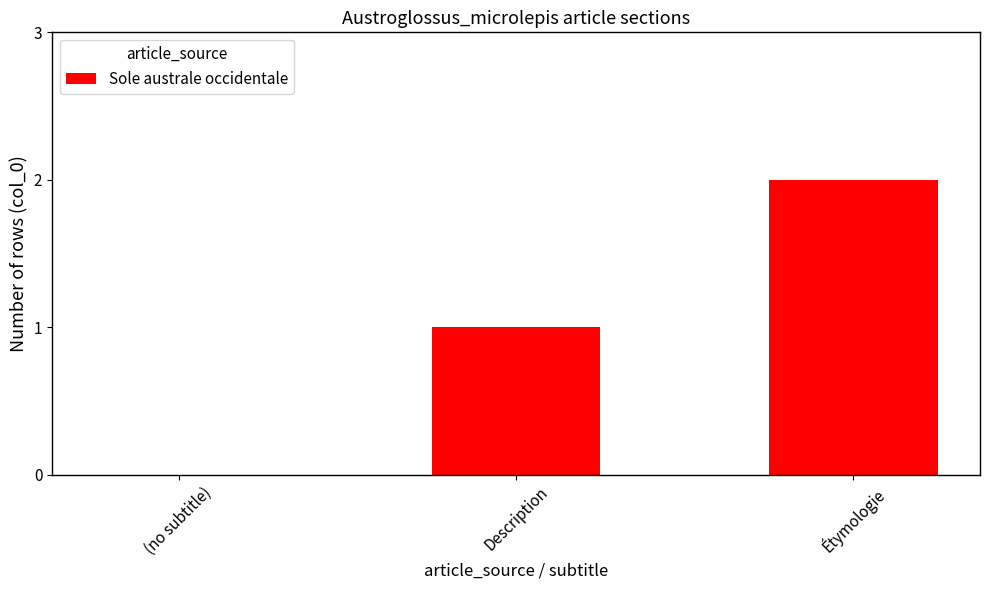

Count the number of categories in the chart.

3